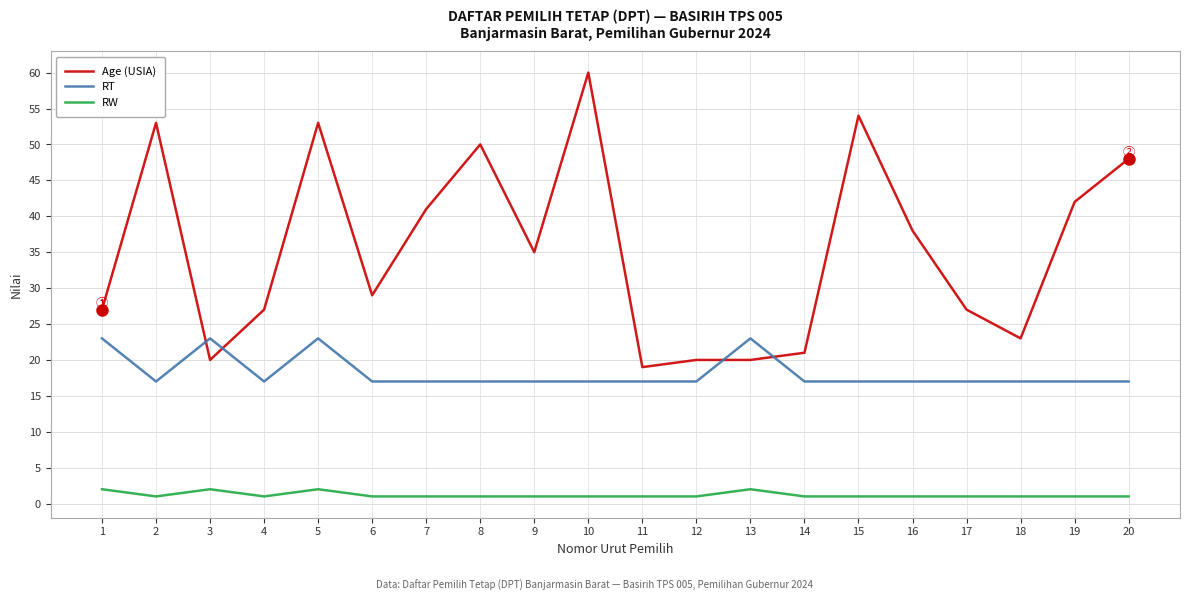

What is the approximate value of RW at 9?

1